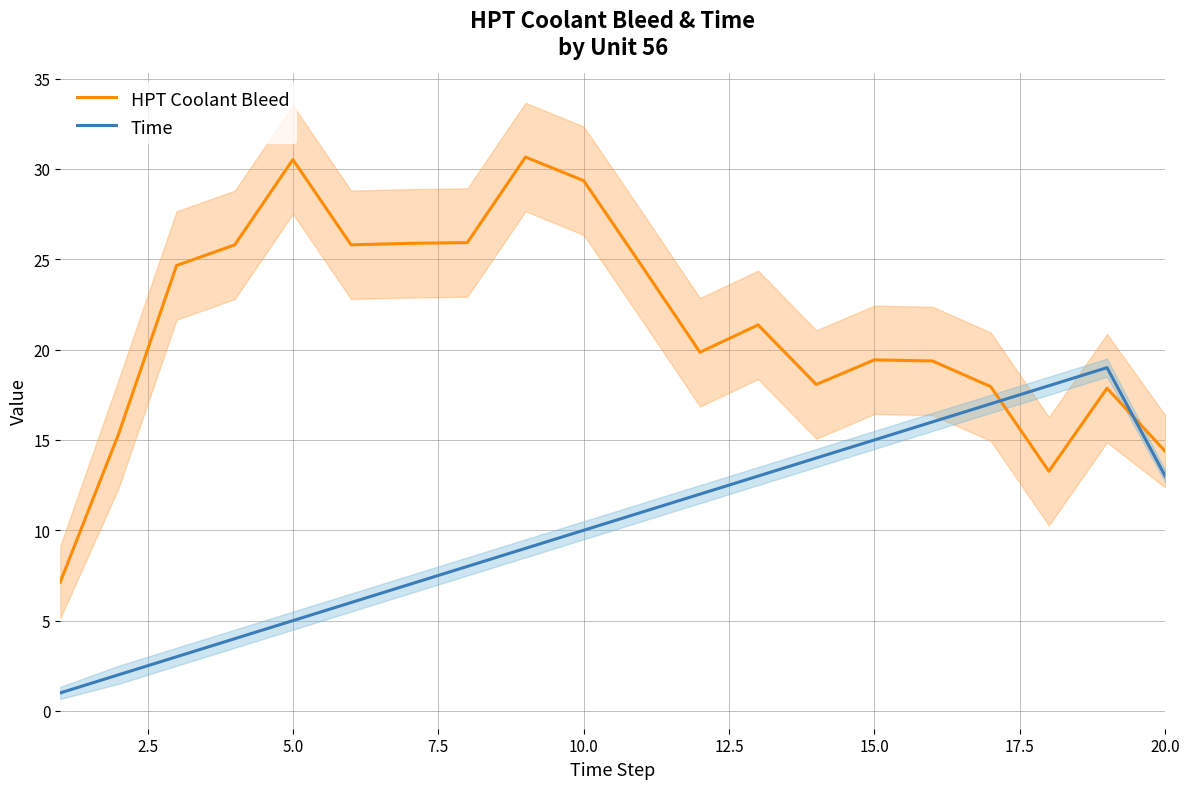

Which series ends up on top after the final intersection of HPT Coolant Bleed and Time?

HPT Coolant Bleed